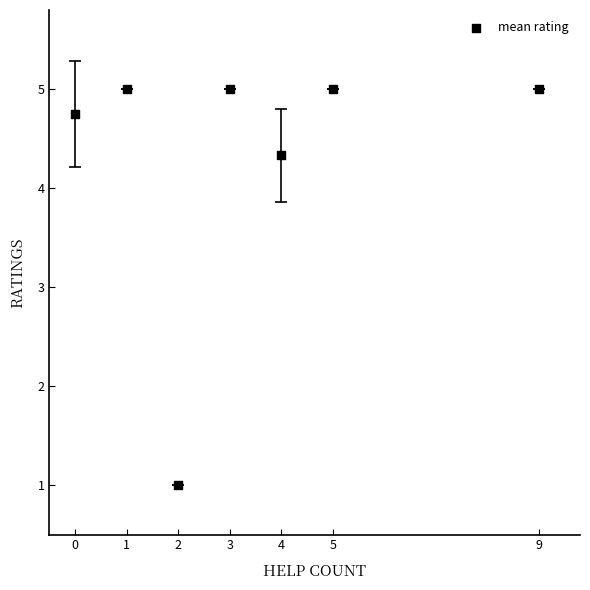

What is the average Y value?

4.3